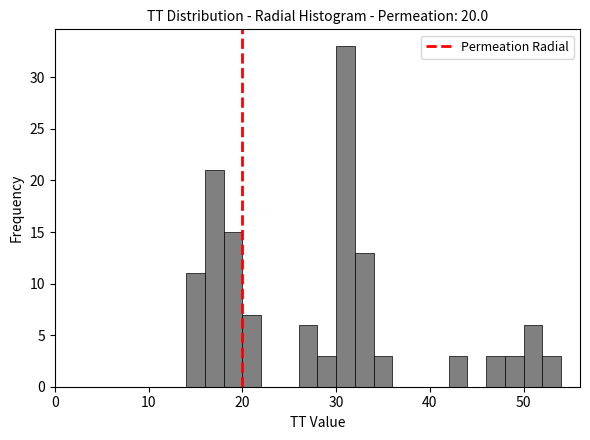

Read against the x-axis, roughly where is the centre of the tallest bar?

31